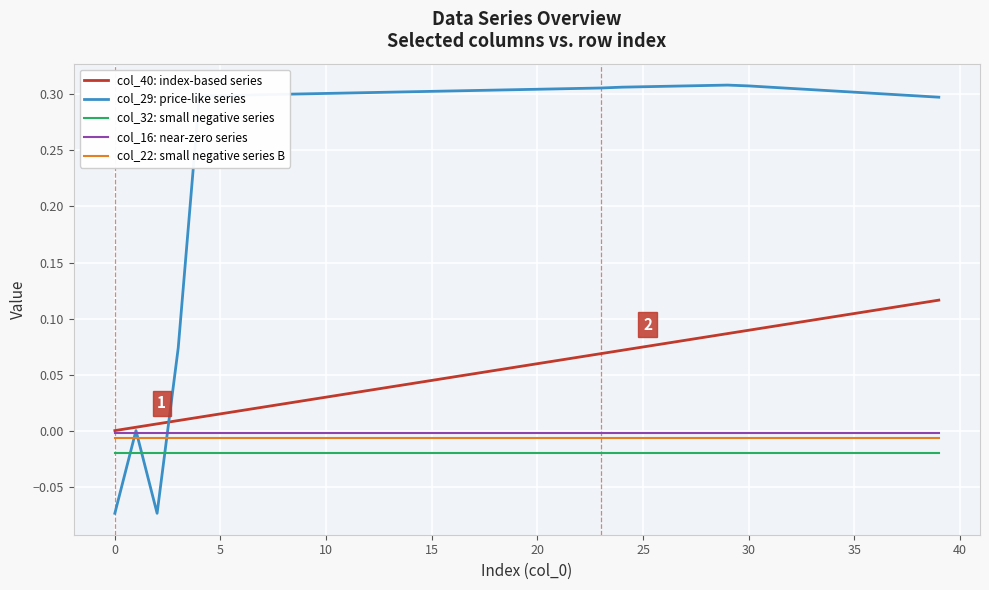

True or false: col_40: index-based series and col_32: small negative series intersect in this chart.

False